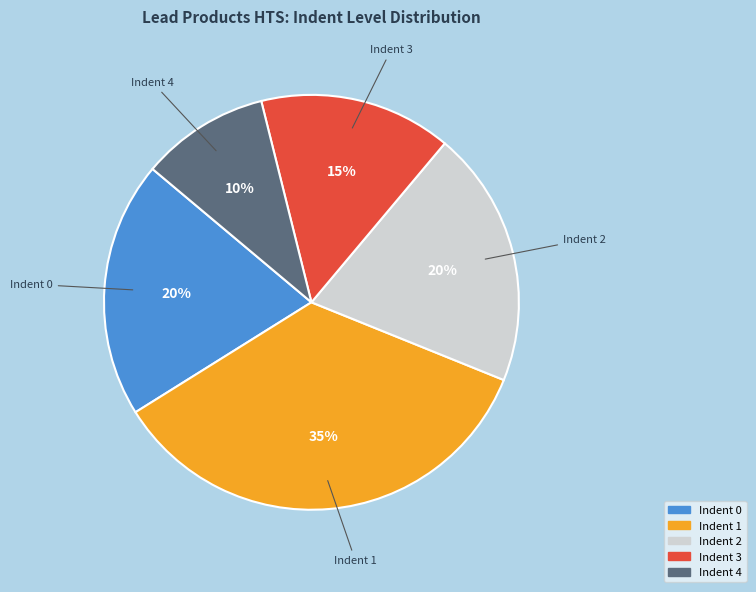

To the nearest percent, what is the average slice percentage?

20%